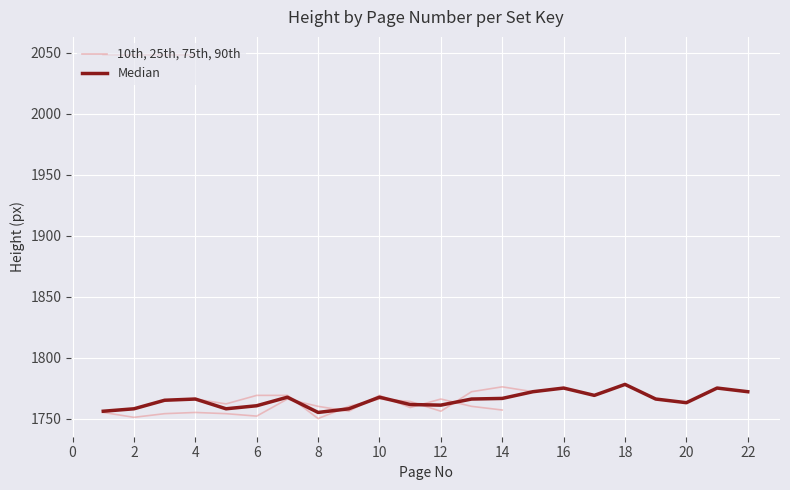

How many lines are shown in the chart?

2